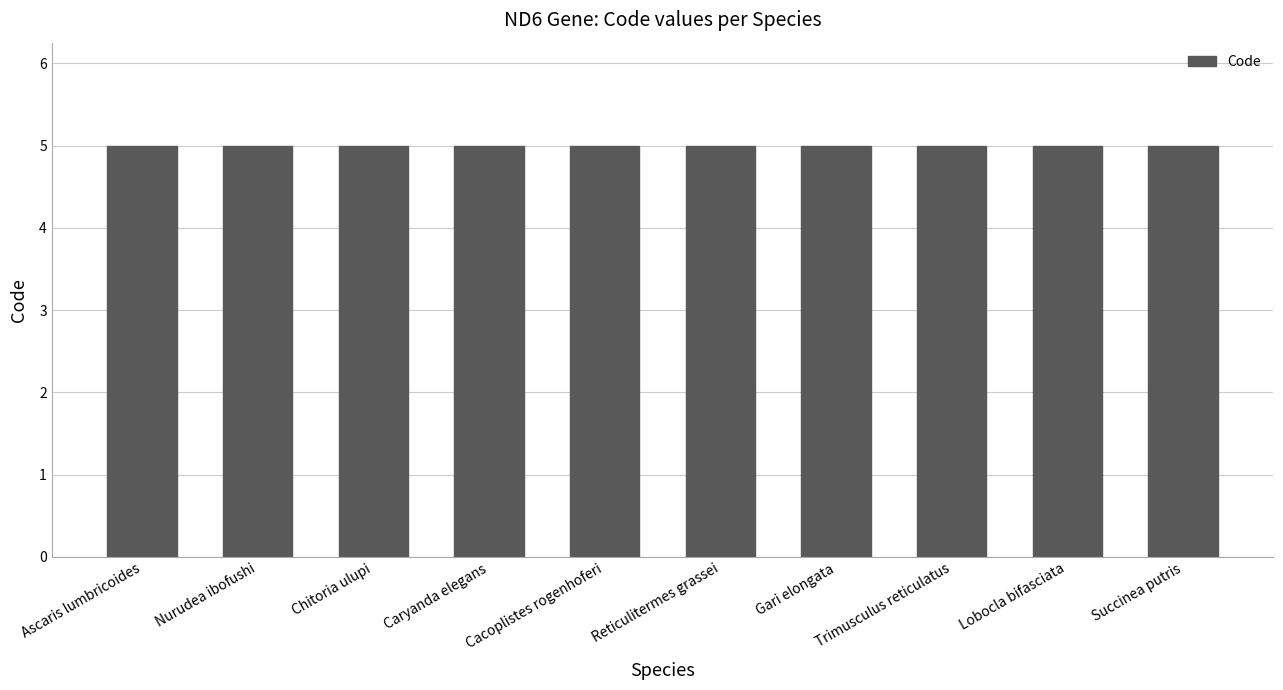

What is the label of the 1st bar from the right?

Succinea putris